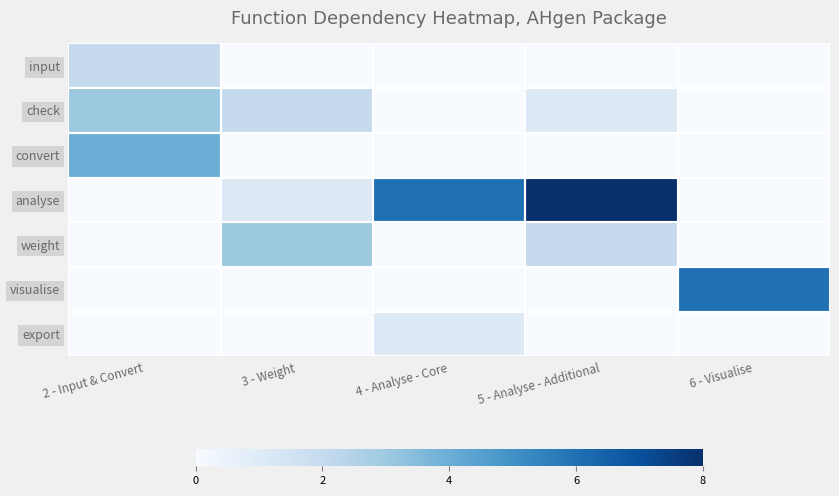

Reading left to right, list all the values displayed in this chart.

input: 2 - Input & Convert=2	3 - Weight=0	4 - Analyse - Core=0	5 - Analyse - Additional=0	6 - Visualise=0
check: 2 - Input & Convert=3	3 - Weight=2	4 - Analyse - Core=0	5 - Analyse - Additional=1	6 - Visualise=0
convert: 2 - Input & Convert=4	3 - Weight=0	4 - Analyse - Core=0	5 - Analyse - Additional=0	6 - Visualise=0
analyse: 2 - Input & Convert=0	3 - Weight=1	4 - Analyse - Core=6	5 - Analyse - Additional=8	6 - Visualise=0
weight: 2 - Input & Convert=0	3 - Weight=3	4 - Analyse - Core=0	5 - Analyse - Additional=2	6 - Visualise=0
visualise: 2 - Input & Convert=0	3 - Weight=0	4 - Analyse - Core=0	5 - Analyse - Additional=0	6 - Visualise=6
export: 2 - Input & Convert=0	3 - Weight=0	4 - Analyse - Core=1	5 - Analyse - Additional=0	6 - Visualise=0